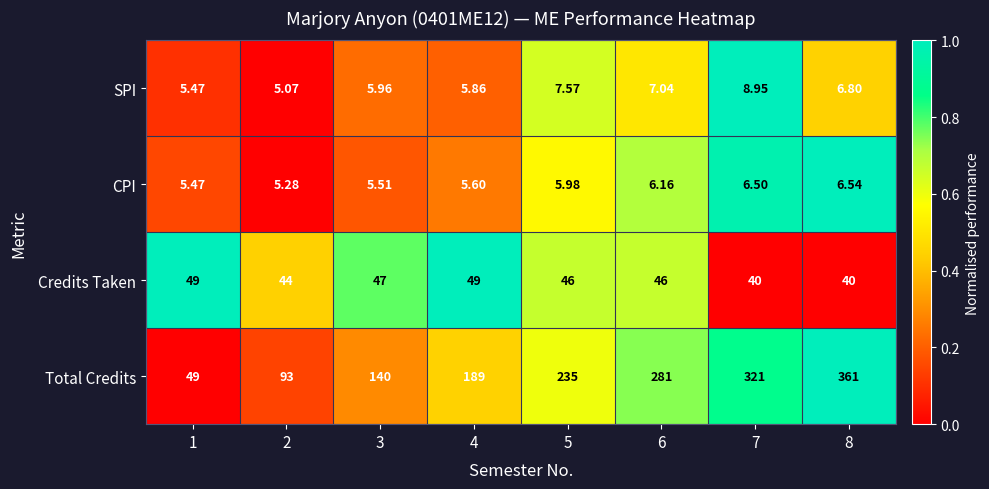

Is the value of Total Credits at 4 greater than the value of SPI at 4?

Yes